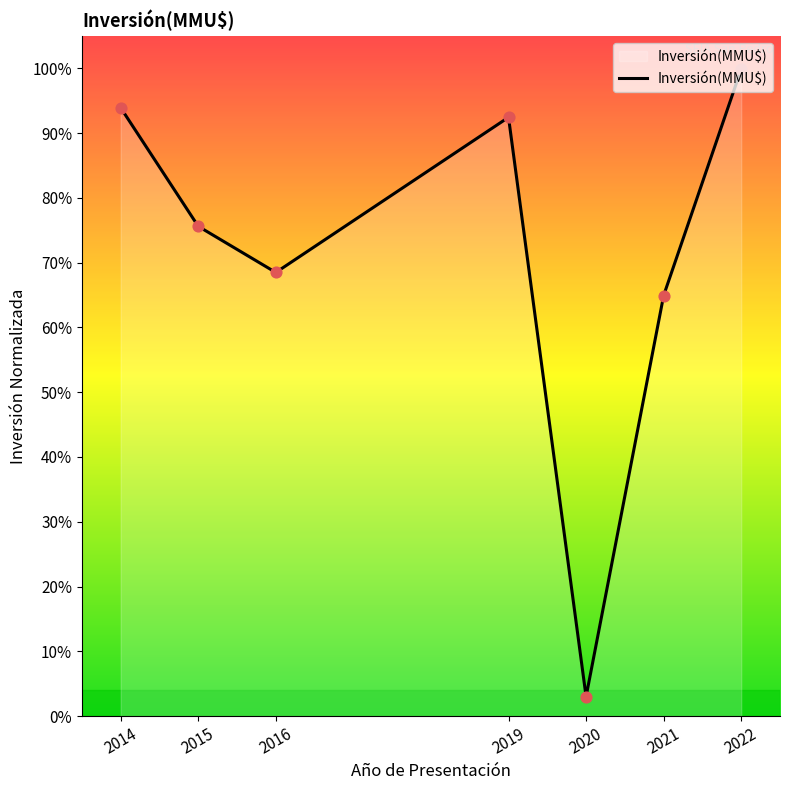

What is the change in value from 2015 to 2022?

+24.3